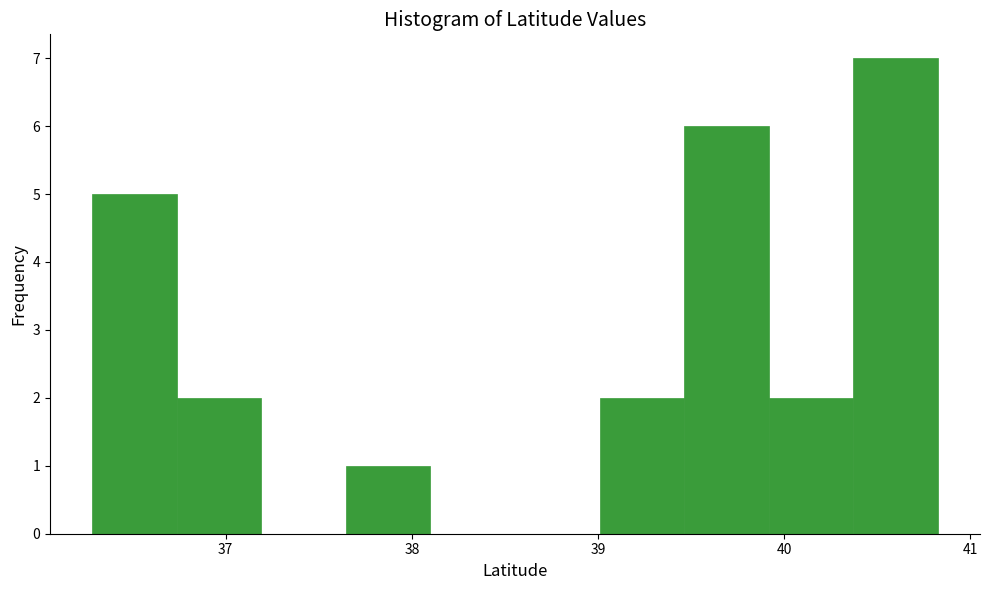

Which range on the x-axis has the tallest bar?

40.4 to 40.8